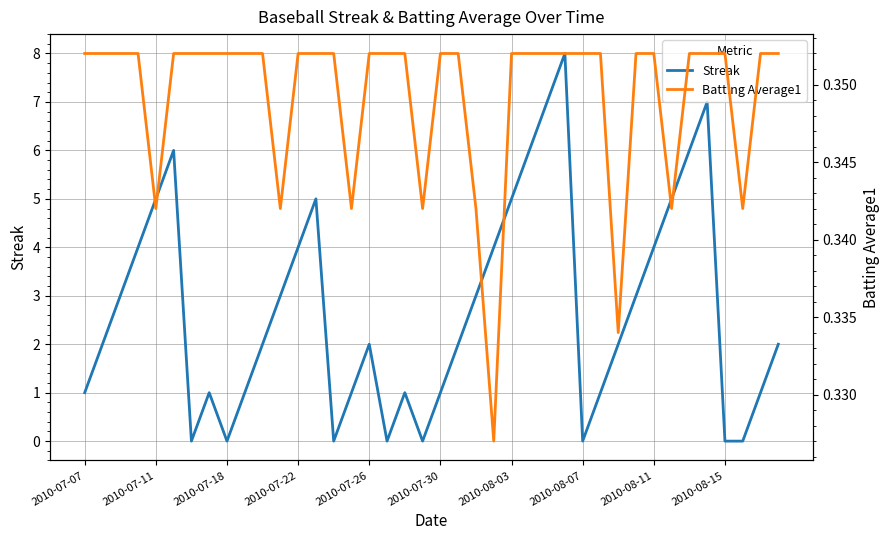

What are all the series names shown in the legend?

Streak, Batting Average1